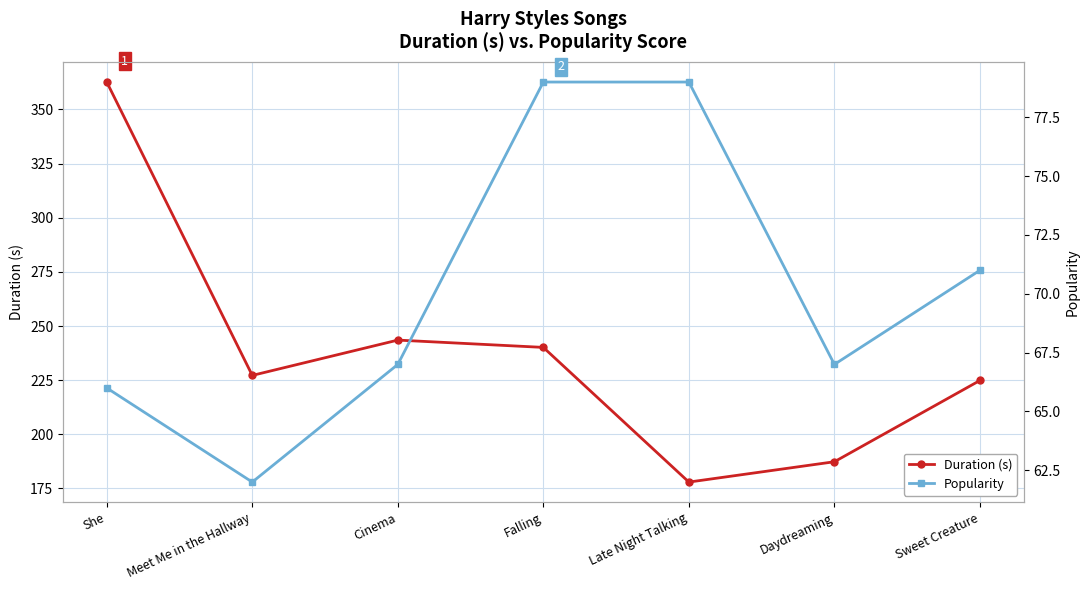

The value of Duration (s) at Daydreaming is 108.1. True or false?

False